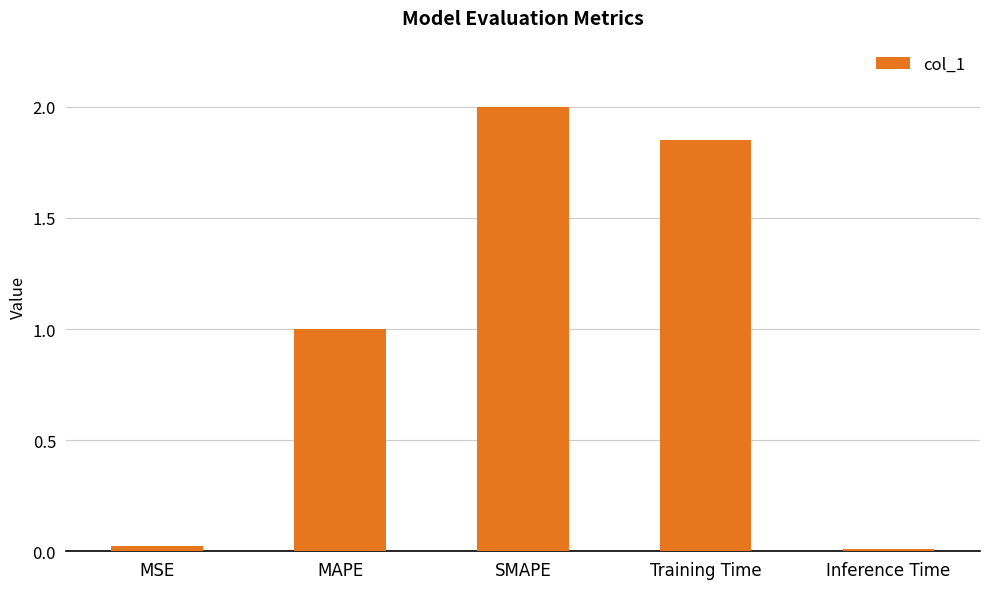

How many bars are there in total?

5